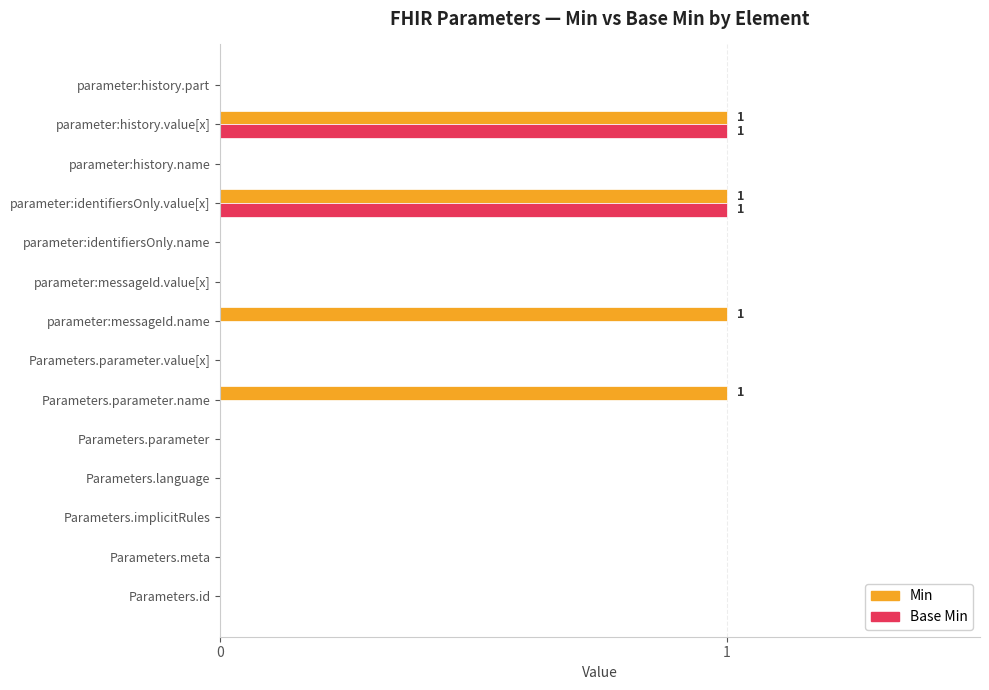

What is the sum of all Min values?

4